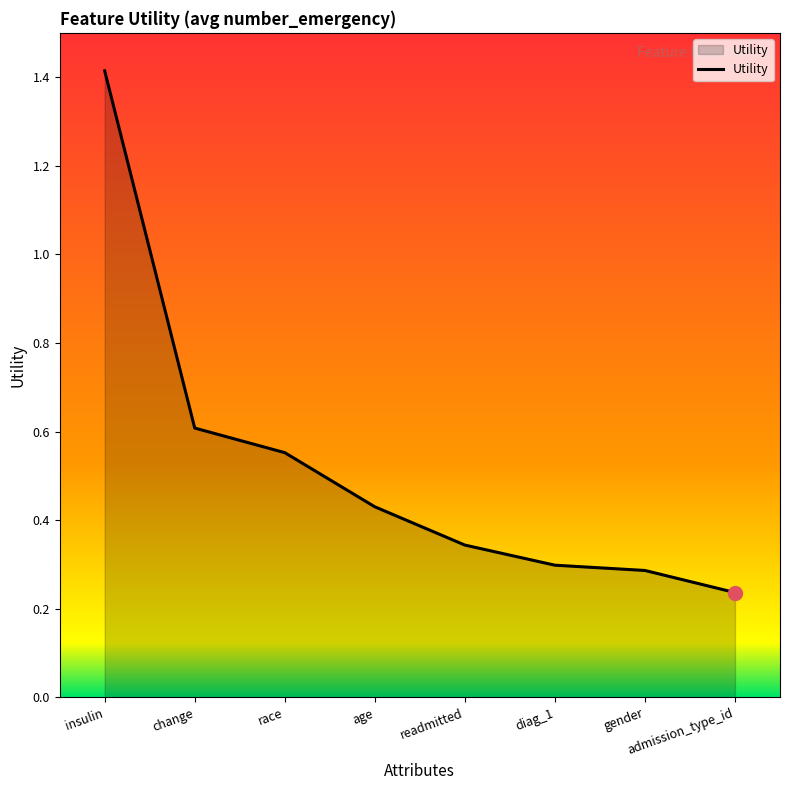

Which has a higher value, age or race?

race